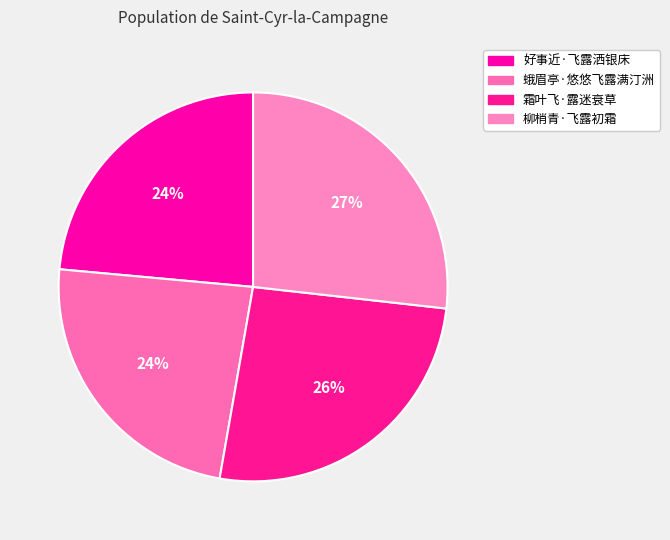

Is there any slice that represents more than half of the pie?

No